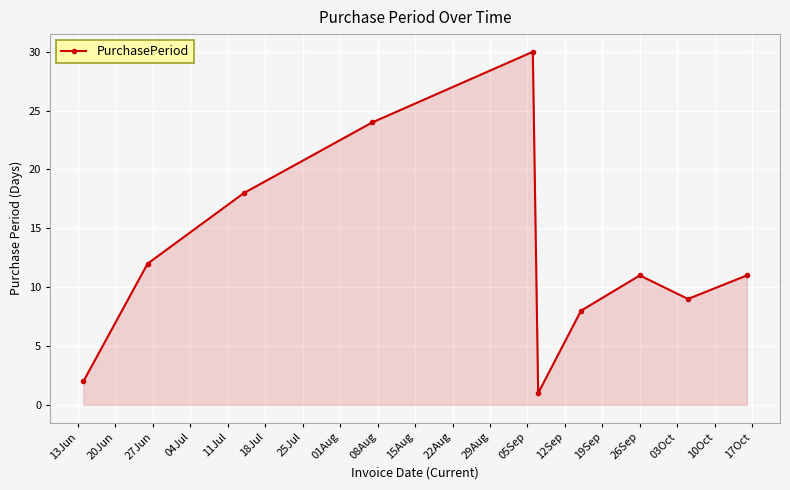

What is the value of the 6th point from the left?

1